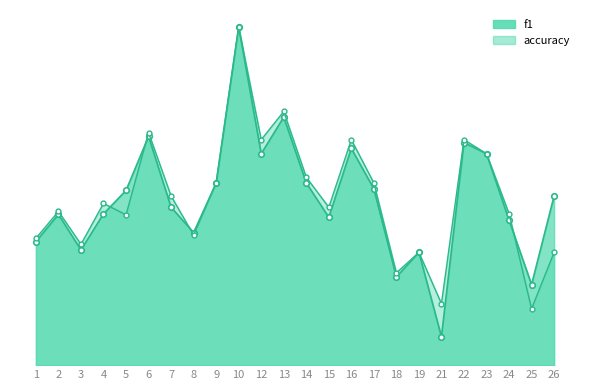

How many intersections are there between accuracy and f1?

4